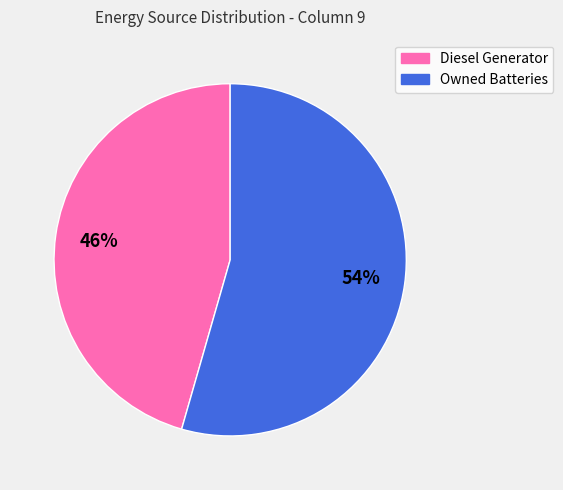

To the nearest percent, what is the average slice percentage?

50%